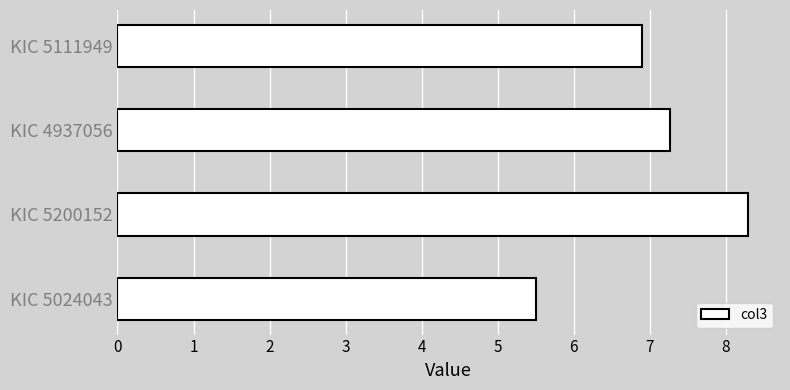

What is the greatest value displayed?

8.3